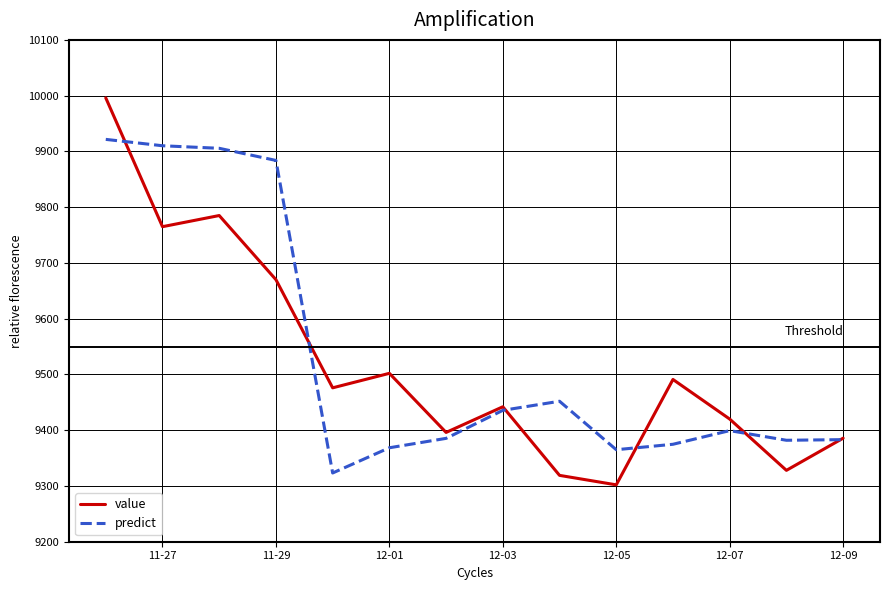

Rank the series by their maximum value, from highest to lowest.

value, predict